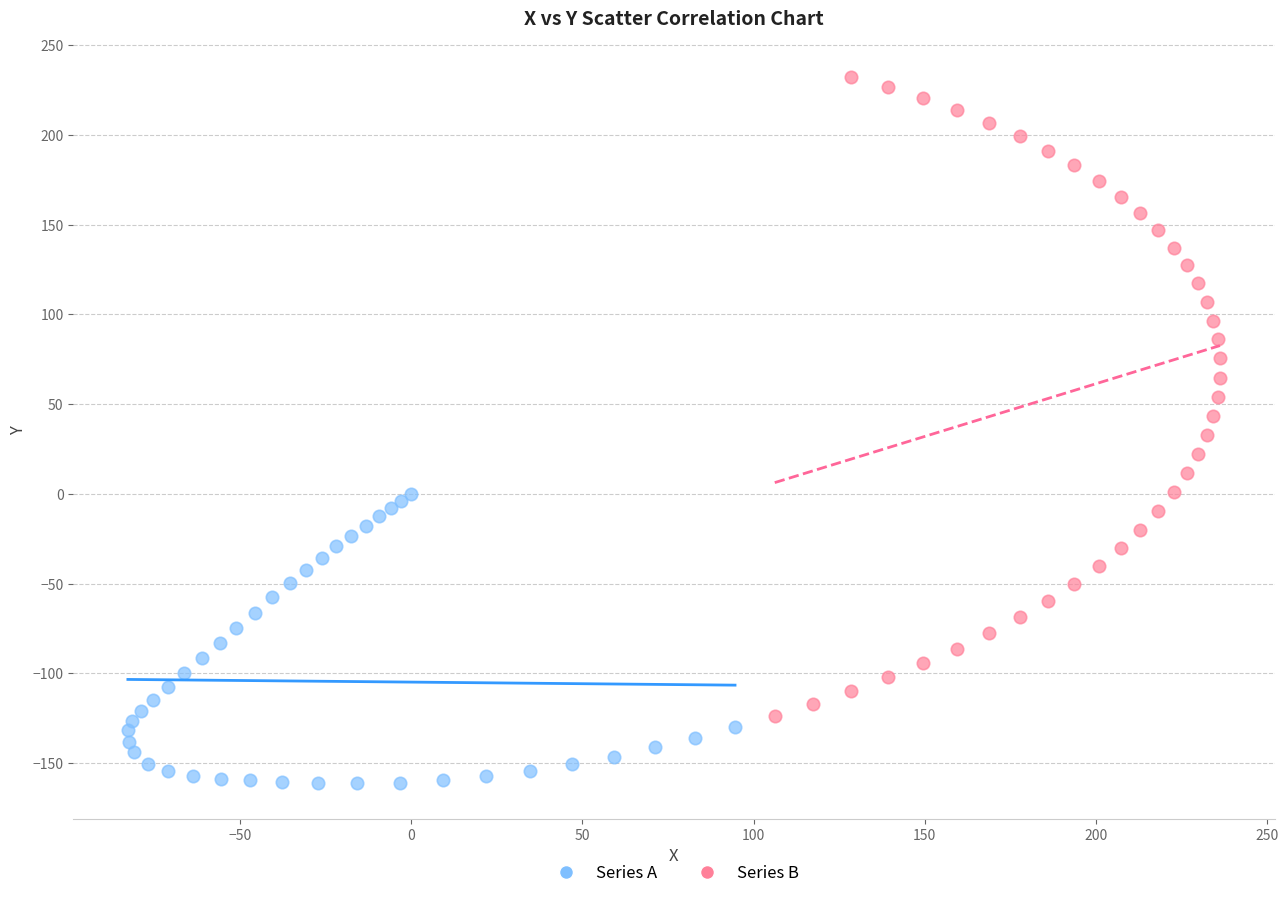

Which series has the widest spread of Y values?

Series B